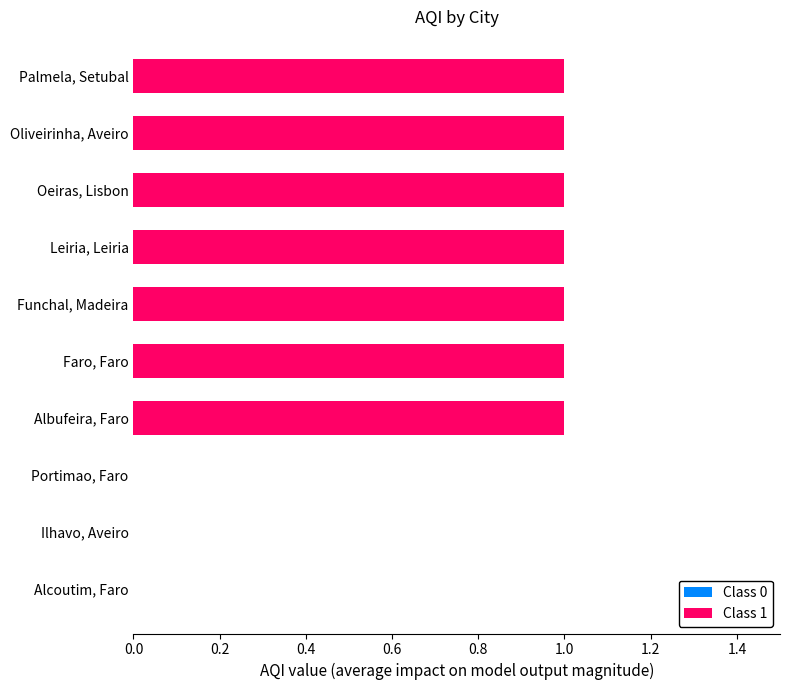

What is the change in value from Alcoutim, Faro to Leiria, Leiria?

+1